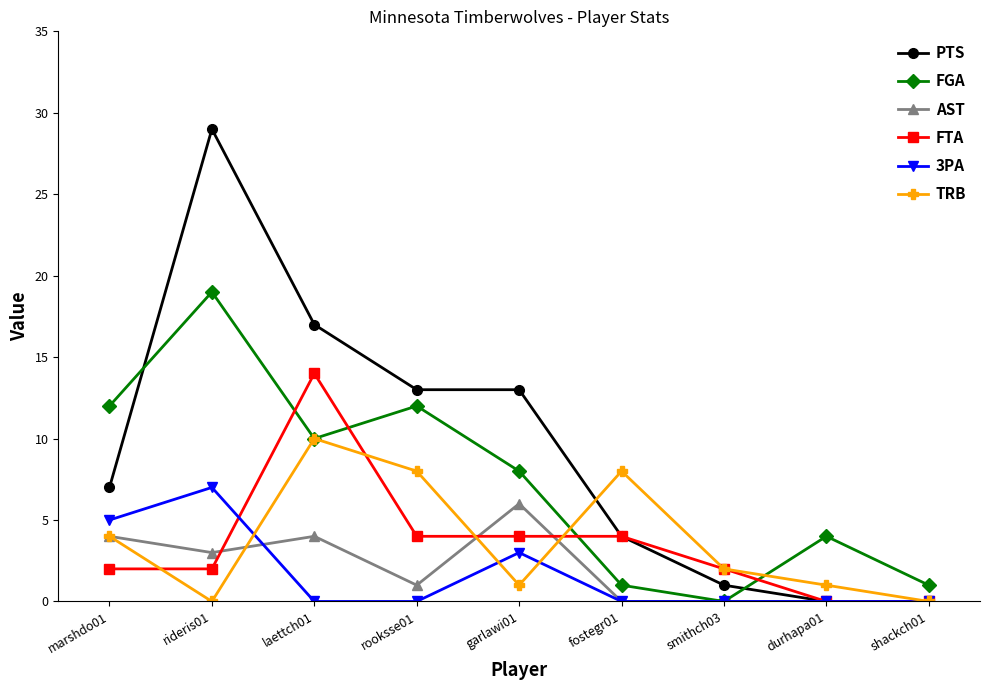

What is the difference between the second highest and minimum values in the FTA series?

4